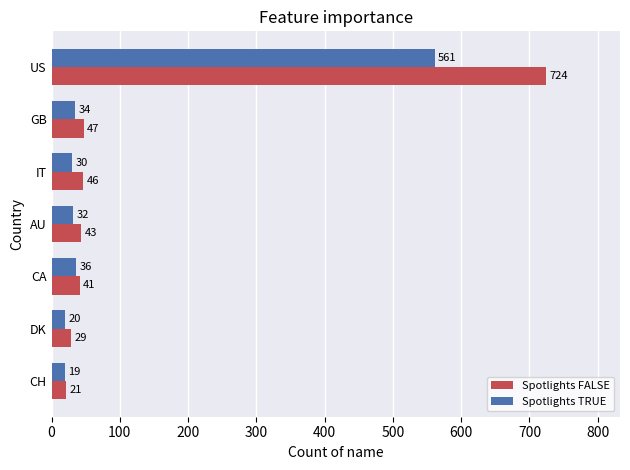

Rank the series by their maximum value, from lowest to highest.

Spotlights TRUE, Spotlights FALSE